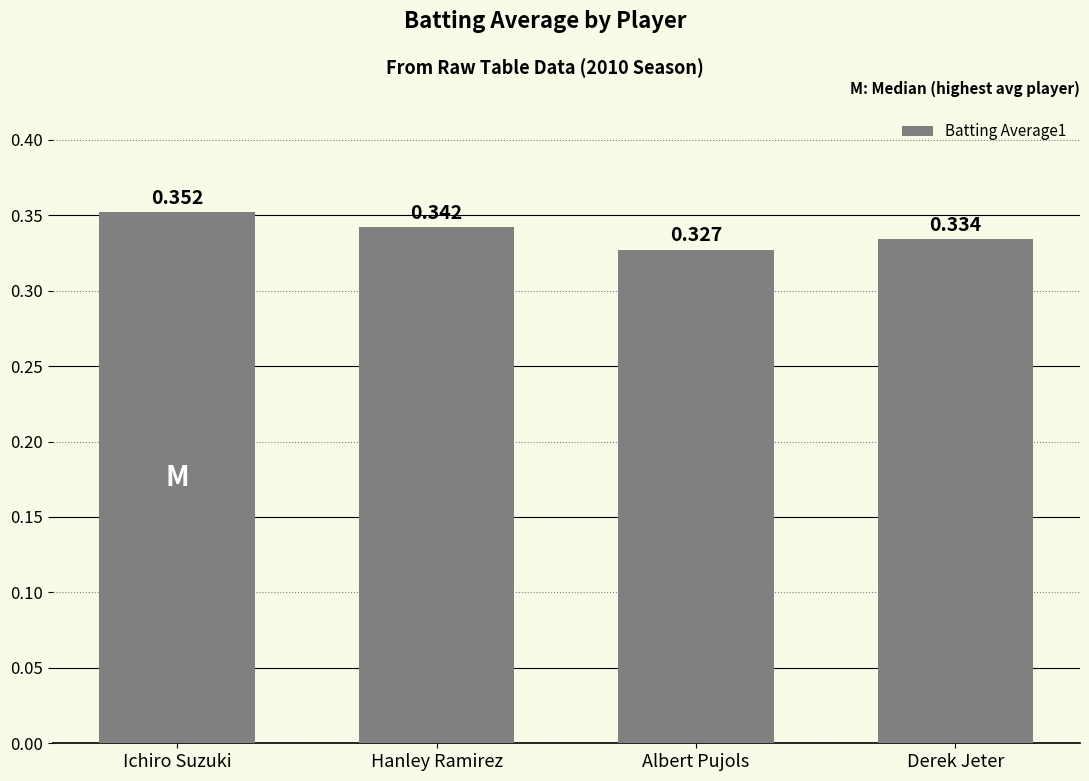

Rank the categories by value from lowest to highest.

Albert Pujols, Derek Jeter, Hanley Ramirez, Ichiro Suzuki